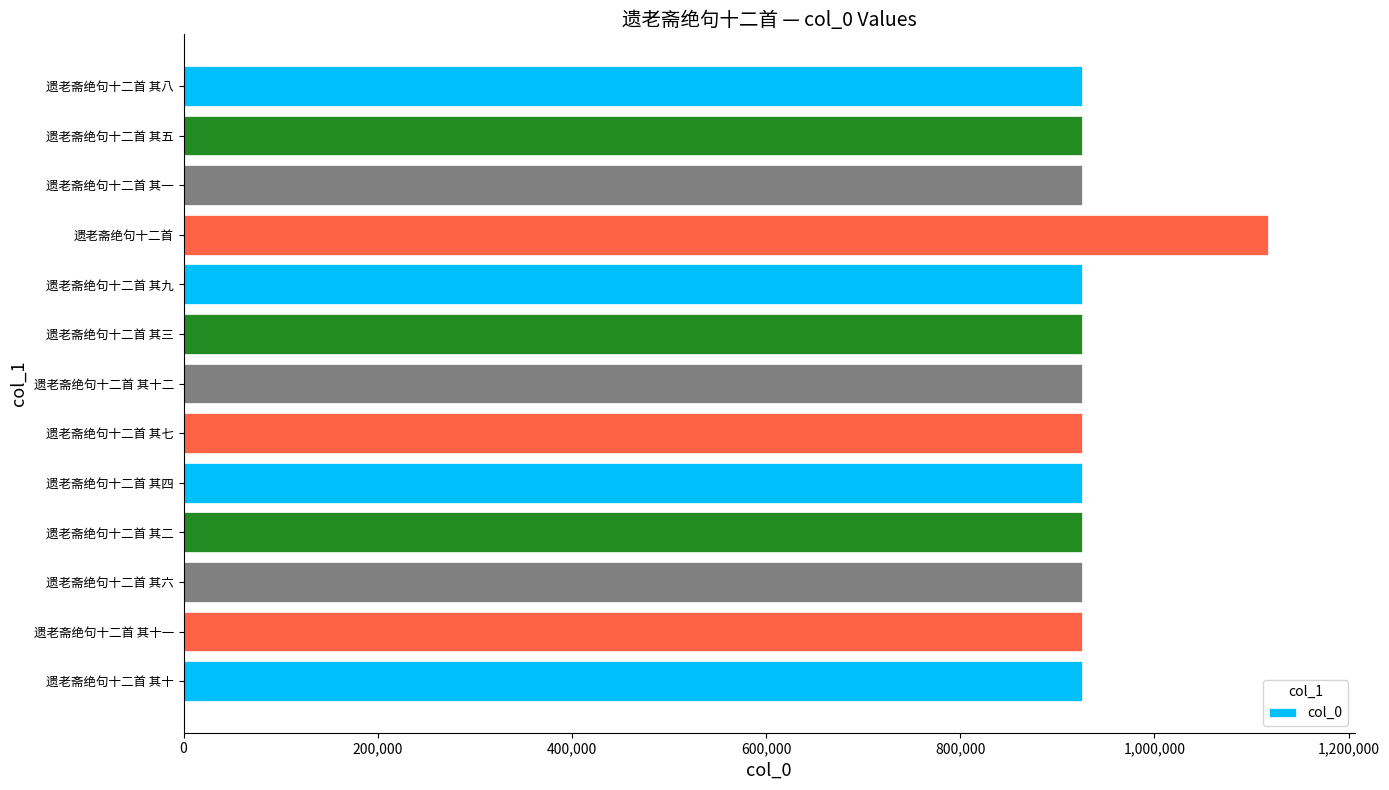

True or false: the data shows 1450349 at 遗老斋绝句十二首 其四.

False